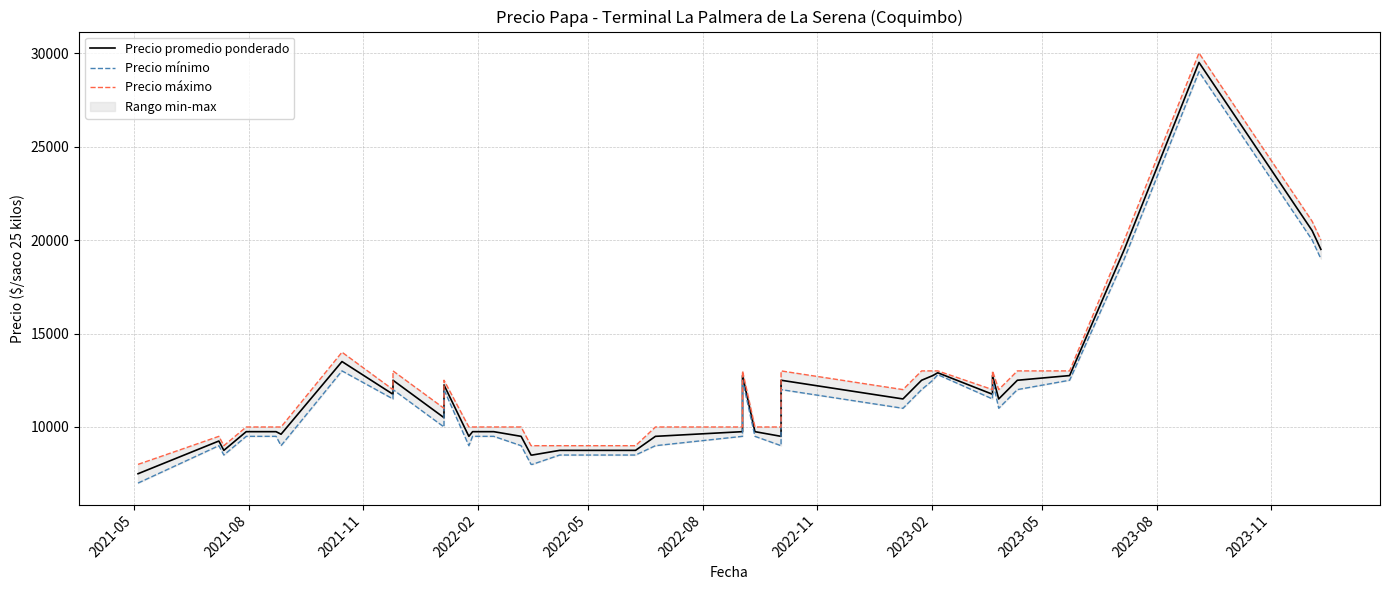

How many interior local peaks does the Precio promedio ponderado series have?

9